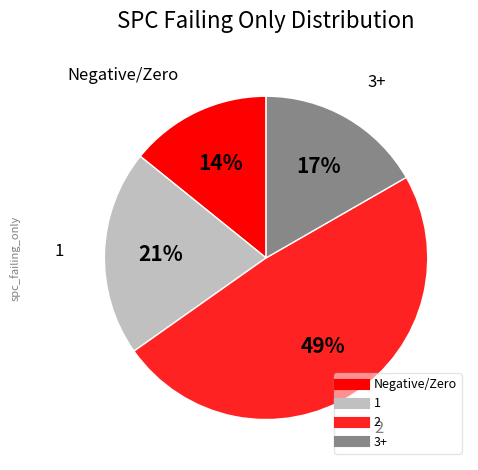

Count the number of slices in the pie.

4